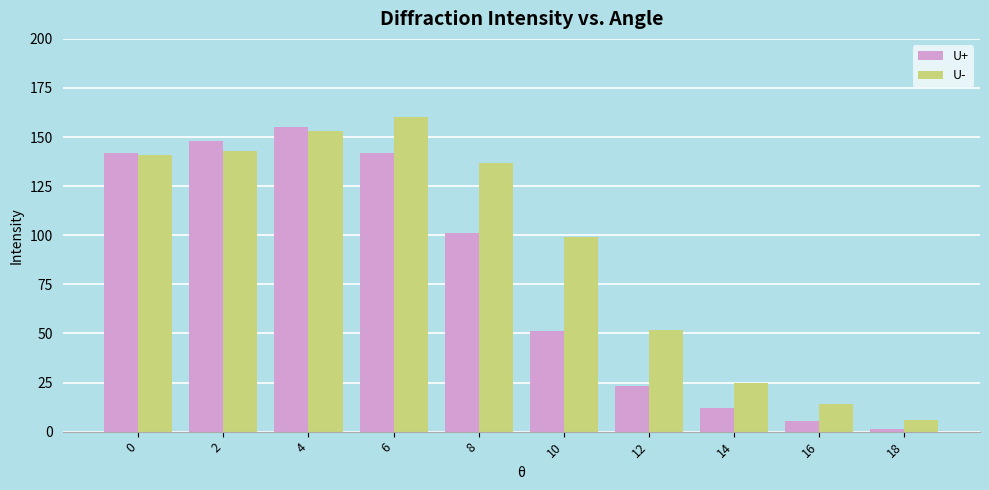

Count the number of categories in the chart.

10